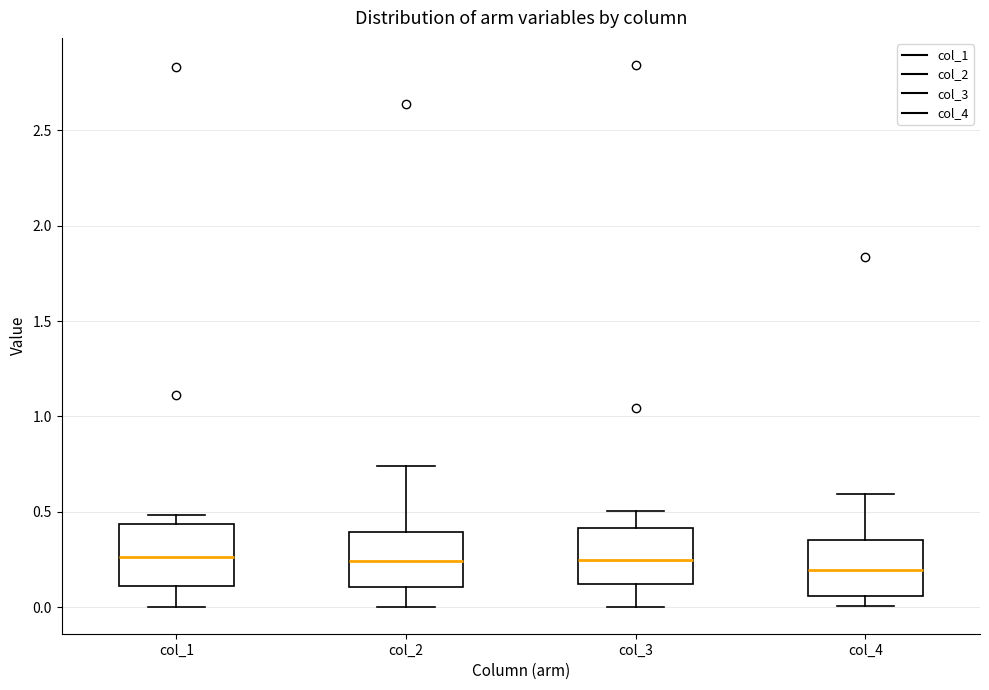

Reading left to right, read every box against the y-axis: the position of its median line, the range the box covers, and the ends of its whiskers. The values are not printed on the chart, so give them approximately, as read against the axis.

col_1: median 0.25, box 0.10 to 0.45, whiskers 0.00 to 0.50
col_2: median 0.25, box 0.10 to 0.40, whiskers 0.00 to 0.75
col_3: median 0.25, box 0.10 to 0.40, whiskers 0.00 to 0.50
col_4: median 0.20, box 0.05 to 0.35, whiskers 0.00 to 0.60